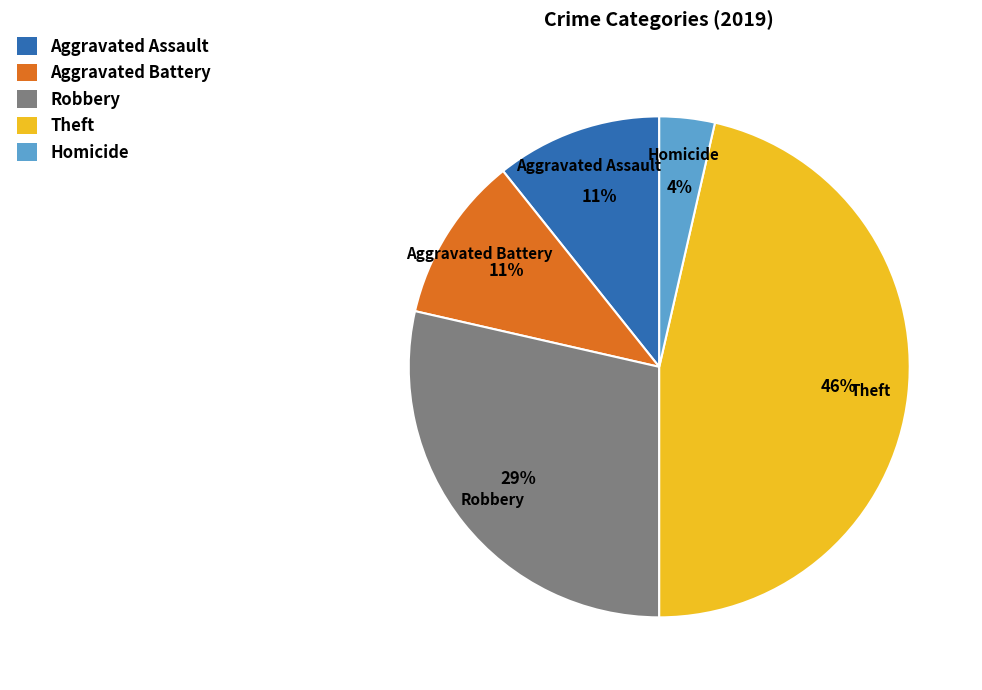

What percentage is the Theft slice, to the nearest percent?

46%